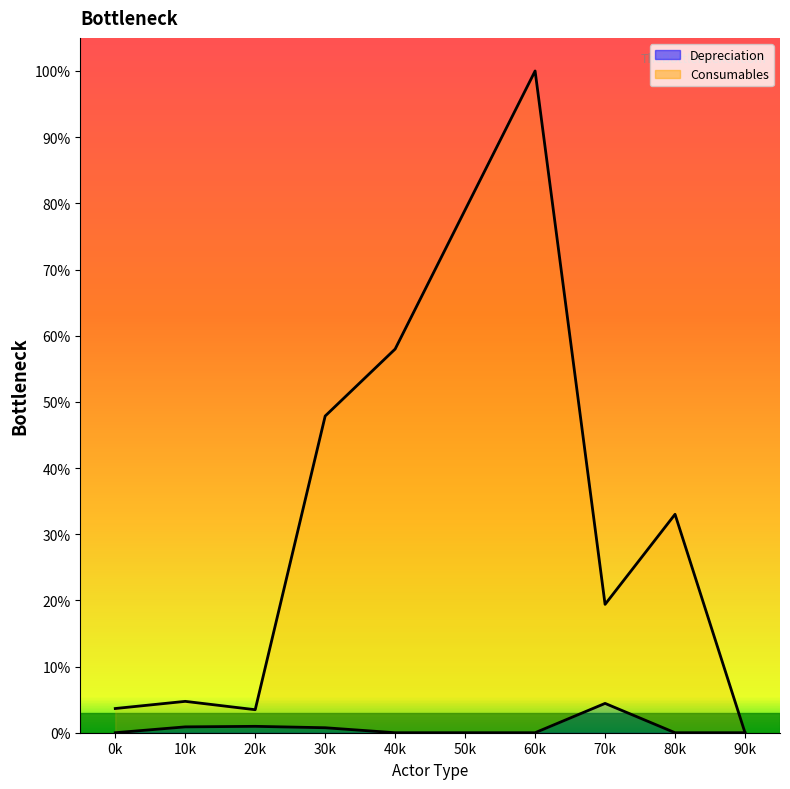

True or false: Depreciation has more than 2 points higher than both neighbors.

False